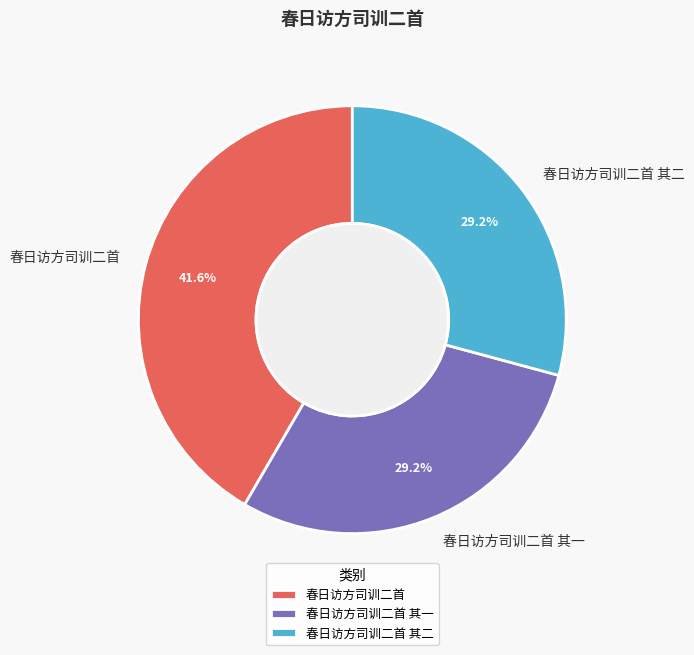

Does any single category account for the majority?

No